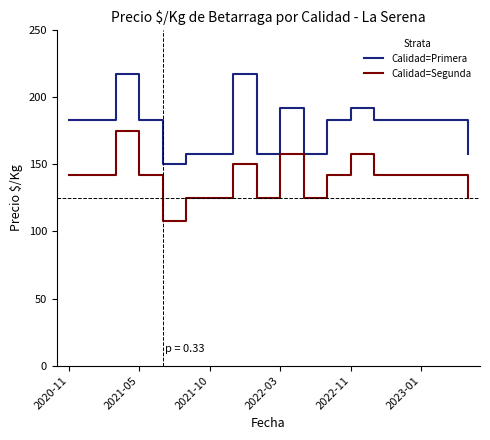

Which series has the largest total across all categories?

Calidad=Primera